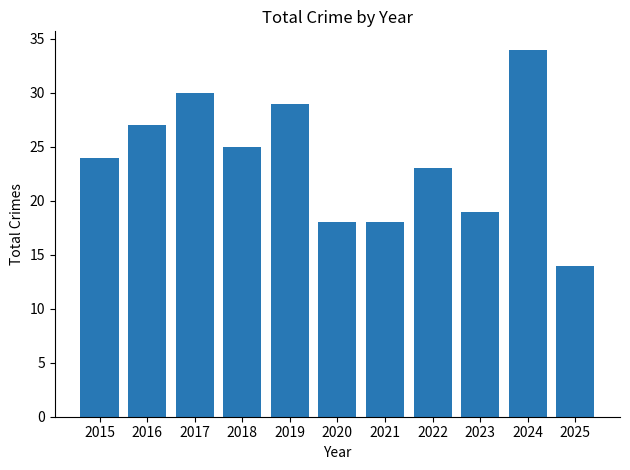

What is the approximate value at 2016?

27